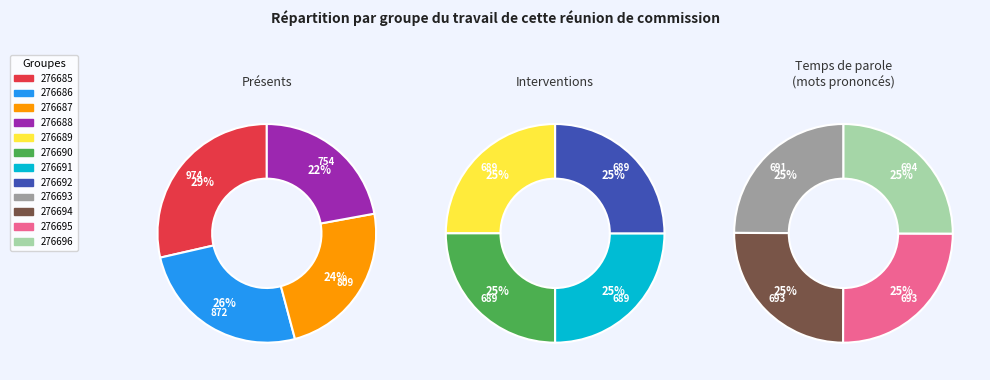

To the nearest percent, what portion does 276696 represent?

8%